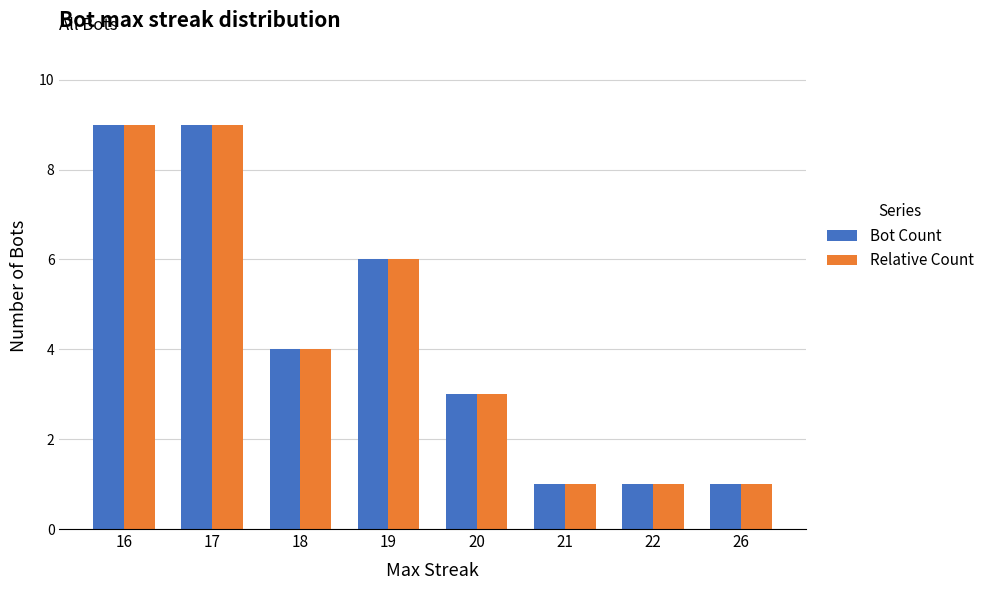

What is the approximate value of Relative Count at 26?

1